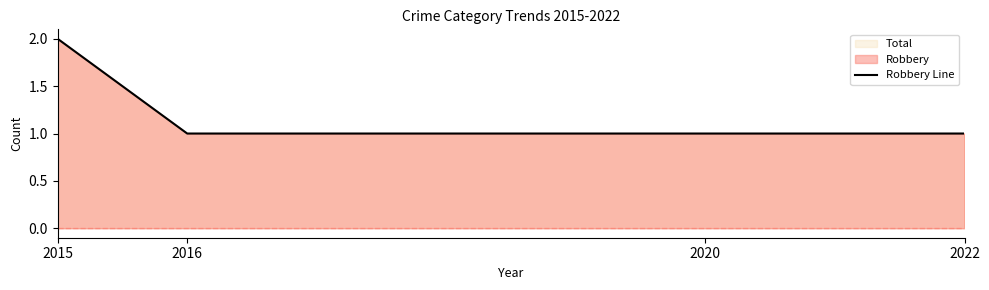

What is the value of the 1st point from the left?

2